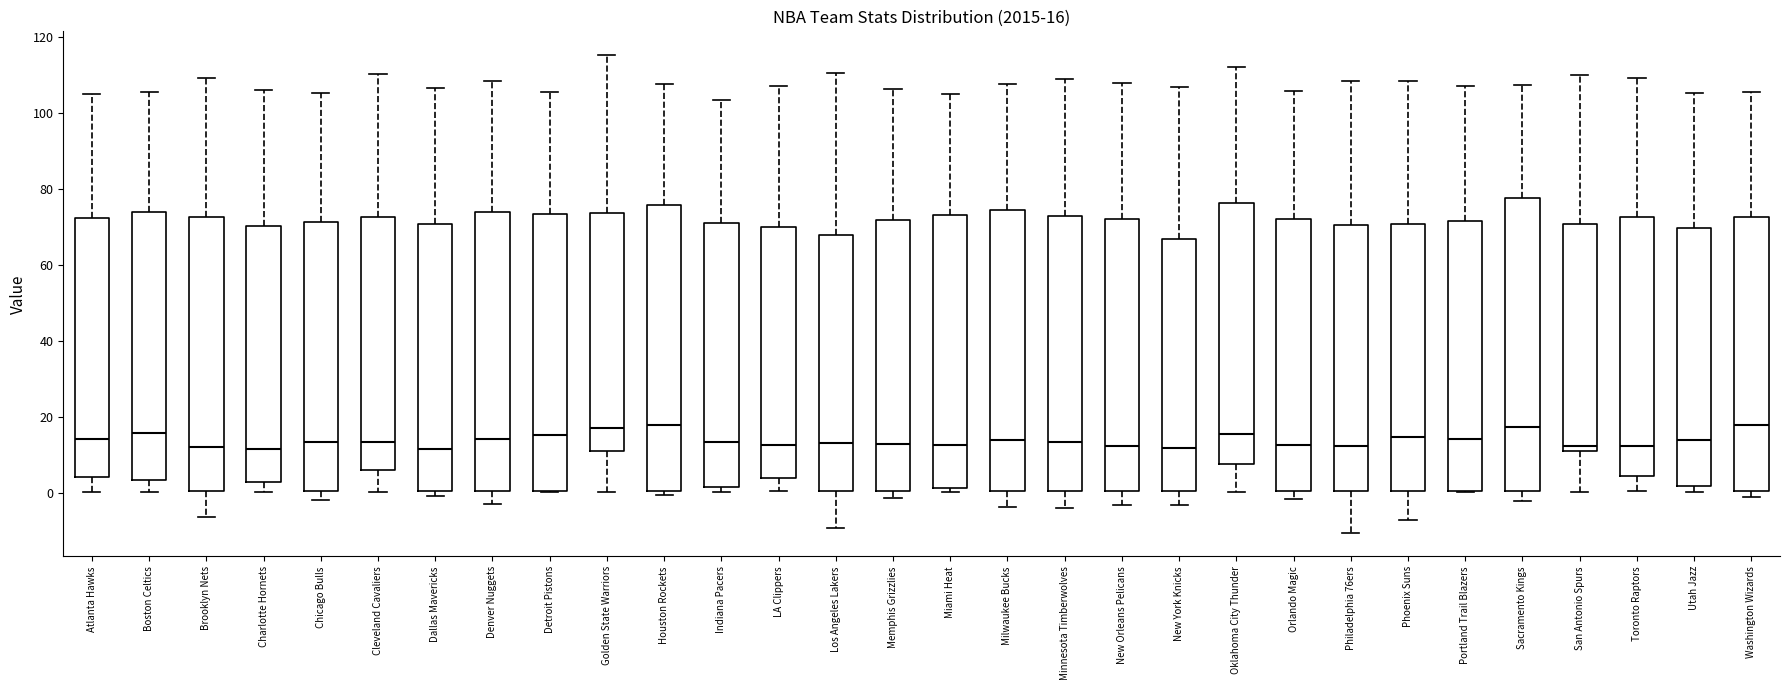

Comparing the boxes themselves (not the whiskers), which one is the tallest?

Sacramento Kings